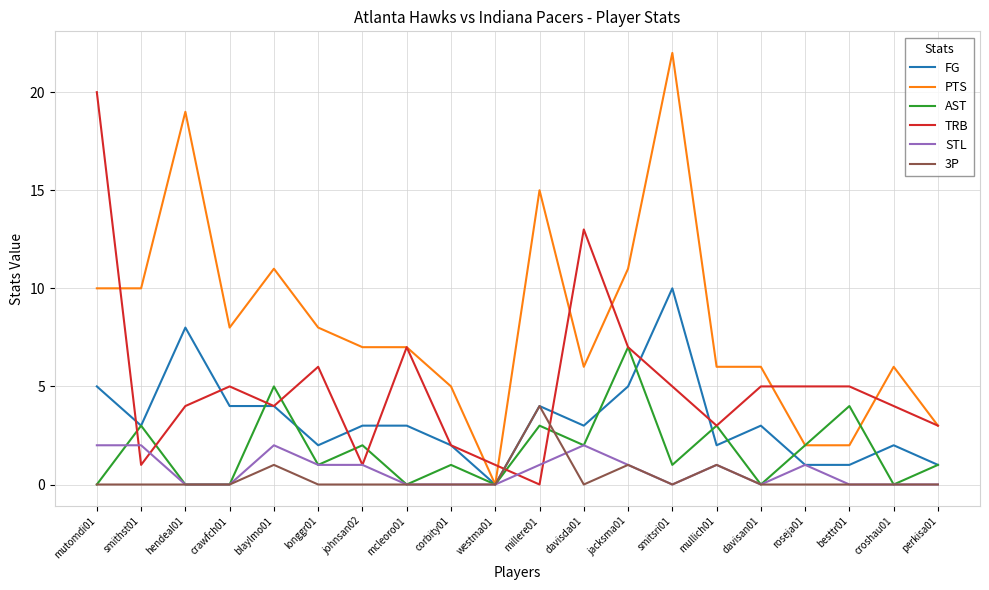

Reading right to left, what are all the values shown in this chart?

FG: perkisa01=1	croshau01=2	besttr01=1	roseja01=1	davisan01=3	mullich01=2	smitsri01=10	jacksma01=5	davisda01=3	millere01=4	westma01=0	corbity01=2	mcleoro01=3	johnsan02=3	longgr01=2	blaylmo01=4	crawfch01=4	hendeal01=8	smithst01=3	mutomdi01=5
PTS: perkisa01=3	croshau01=6	besttr01=2	roseja01=2	davisan01=6	mullich01=6	smitsri01=22	jacksma01=11	davisda01=6	millere01=15	westma01=0	corbity01=5	mcleoro01=7	johnsan02=7	longgr01=8	blaylmo01=11	crawfch01=8	hendeal01=19	smithst01=10	mutomdi01=10
AST: perkisa01=1	croshau01=0	besttr01=4	roseja01=2	davisan01=0	mullich01=3	smitsri01=1	jacksma01=7	davisda01=2	millere01=3	westma01=0	corbity01=1	mcleoro01=0	johnsan02=2	longgr01=1	blaylmo01=5	crawfch01=0	hendeal01=0	smithst01=3	mutomdi01=0
TRB: perkisa01=3	croshau01=4	besttr01=5	roseja01=5	davisan01=5	mullich01=3	smitsri01=5	jacksma01=7	davisda01=13	millere01=0	westma01=1	corbity01=2	mcleoro01=7	johnsan02=1	longgr01=6	blaylmo01=4	crawfch01=5	hendeal01=4	smithst01=1	mutomdi01=20
STL: perkisa01=0	croshau01=0	besttr01=0	roseja01=1	davisan01=0	mullich01=1	smitsri01=0	jacksma01=1	davisda01=2	millere01=1	westma01=0	corbity01=0	mcleoro01=0	johnsan02=1	longgr01=1	blaylmo01=2	crawfch01=0	hendeal01=0	smithst01=2	mutomdi01=2
3P: perkisa01=0	croshau01=0	besttr01=0	roseja01=0	davisan01=0	mullich01=1	smitsri01=0	jacksma01=1	davisda01=0	millere01=4	westma01=0	corbity01=0	mcleoro01=0	johnsan02=0	longgr01=0	blaylmo01=1	crawfch01=0	hendeal01=0	smithst01=0	mutomdi01=0